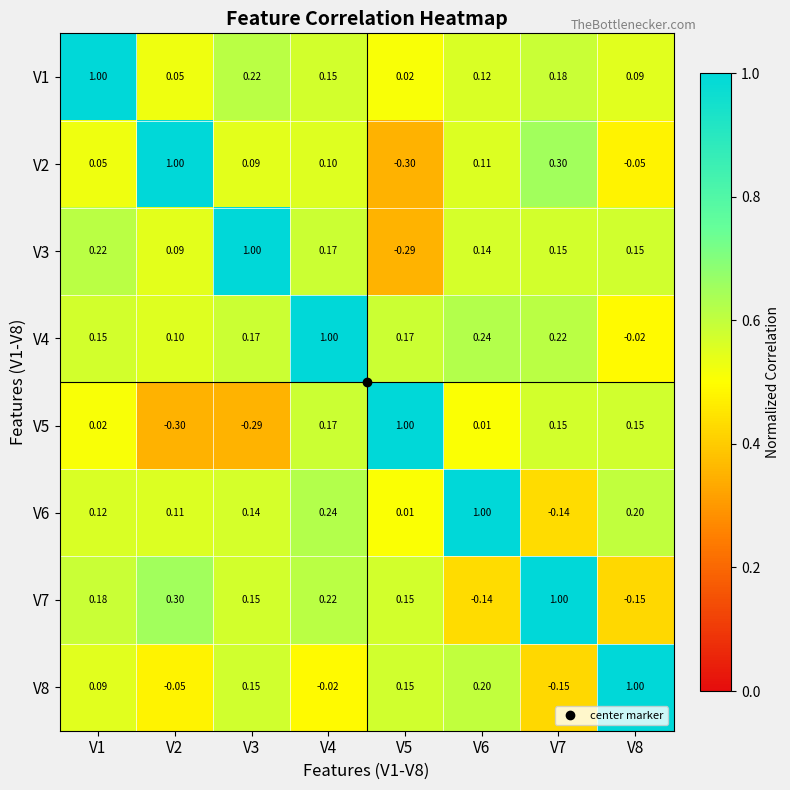

Reading left to right, transcribe all the data shown in this chart.

V1: V1=1.0	V2=0.1	V3=0.2	V4=0.1	V5=0.0	V6=0.1	V7=0.2	V8=0.1
V2: V1=0.1	V2=1.0	V3=0.1	V4=0.1	V5=-0.3	V6=0.1	V7=0.3	V8=-0.1
V3: V1=0.2	V2=0.1	V3=1.0	V4=0.2	V5=-0.3	V6=0.1	V7=0.1	V8=0.1
V4: V1=0.1	V2=0.1	V3=0.2	V4=1.0	V5=0.2	V6=0.2	V7=0.2	V8=-0.0
V5: V1=0.0	V2=-0.3	V3=-0.3	V4=0.2	V5=1.0	V6=0.0	V7=0.1	V8=0.1
V6: V1=0.1	V2=0.1	V3=0.1	V4=0.2	V5=0.0	V6=1.0	V7=-0.1	V8=0.2
V7: V1=0.2	V2=0.3	V3=0.1	V4=0.2	V5=0.1	V6=-0.1	V7=1.0	V8=-0.1
V8: V1=0.1	V2=-0.1	V3=0.1	V4=-0.0	V5=0.1	V6=0.2	V7=-0.1	V8=1.0